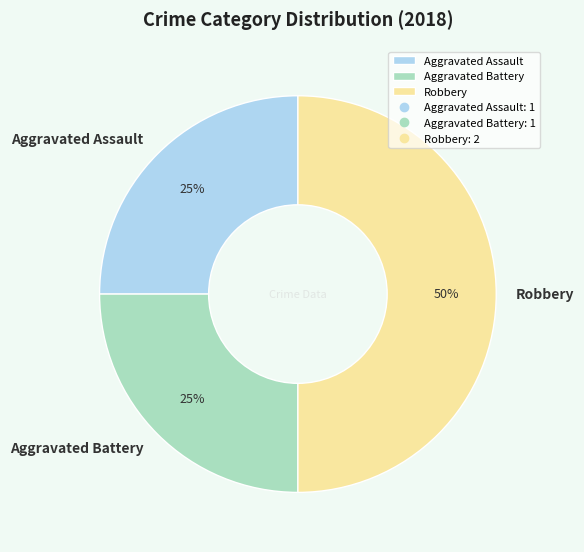

What percentage is the Aggravated Assault slice, to the nearest percent?

25%